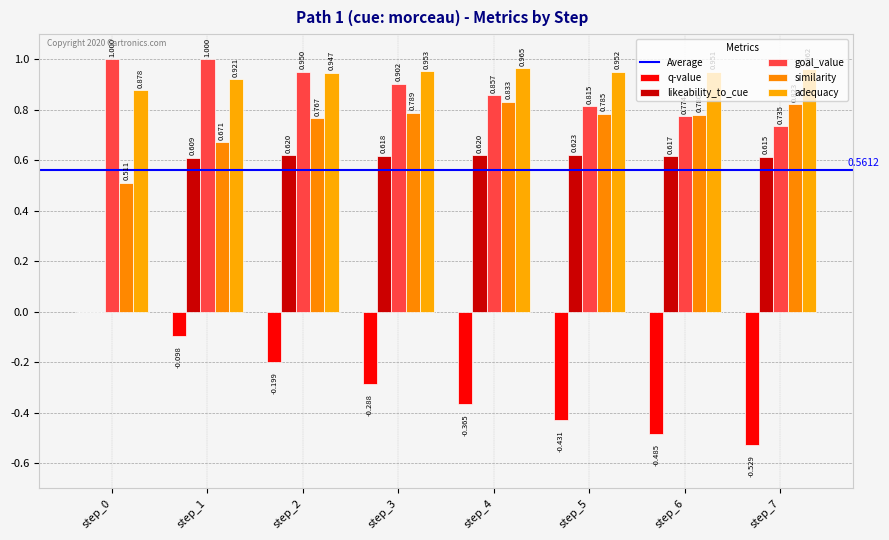

What is the approximate value of q-value at step_4?

-0.4